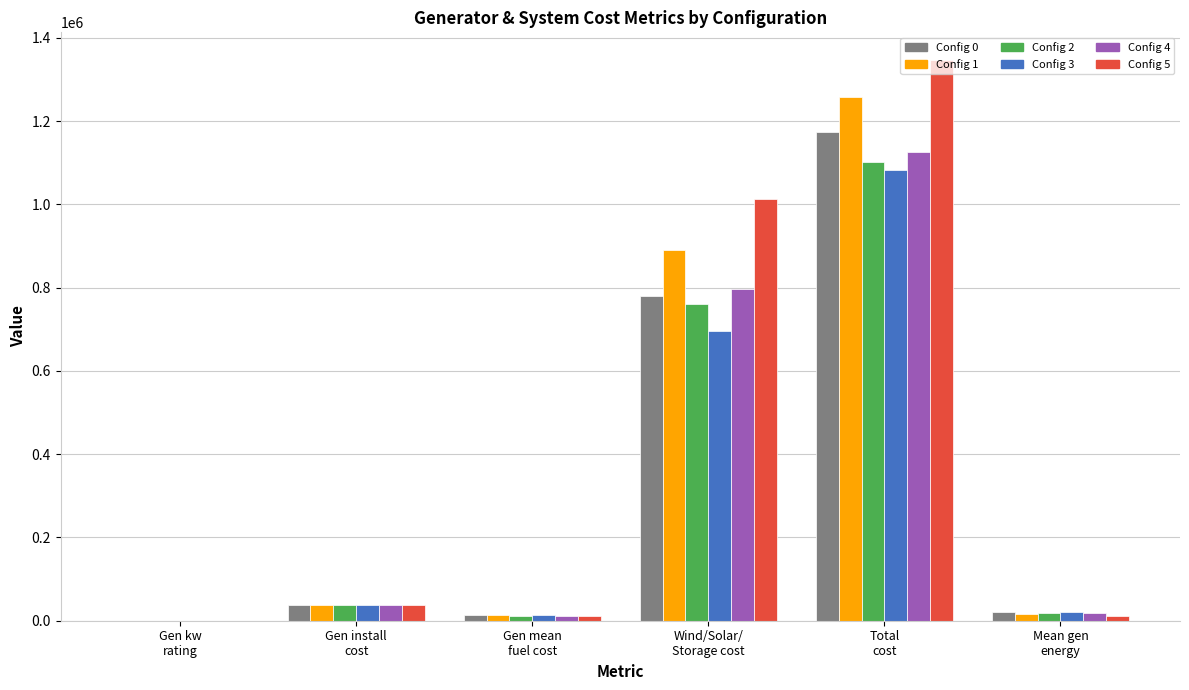

What is the maximum value shown in the chart?

1345681.5